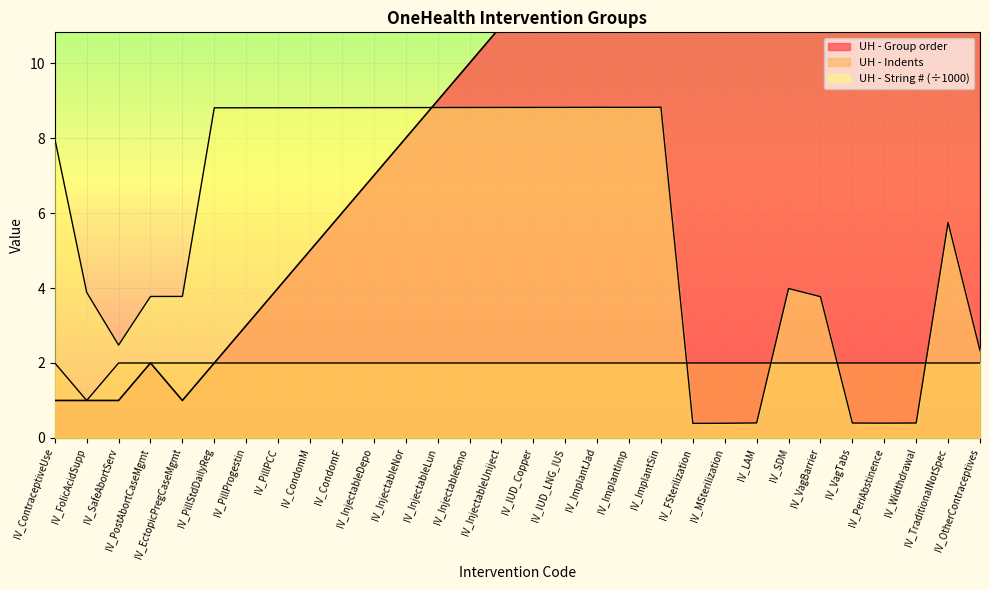

Rank the series by their maximum value, from highest to lowest.

UH - Group order, UH - String #, UH - Indents